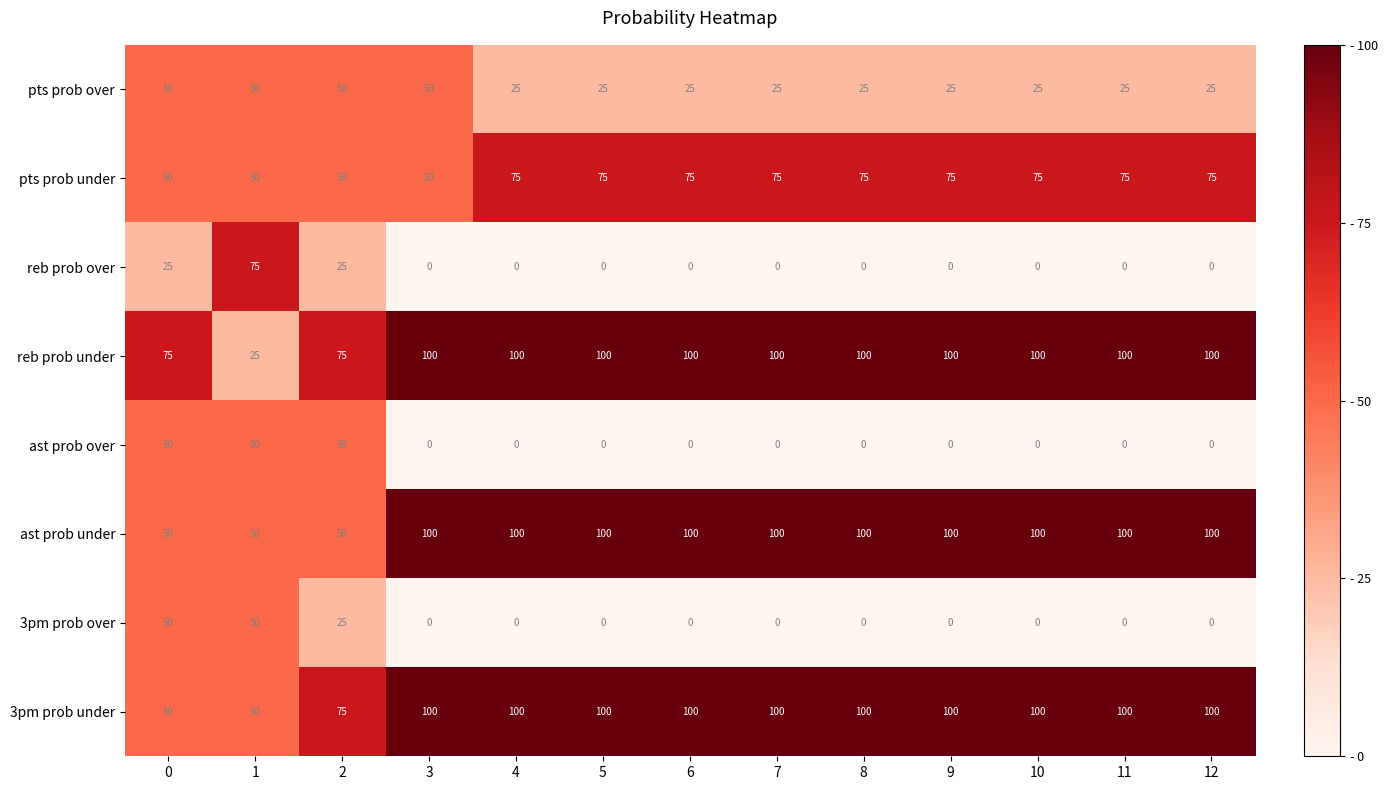

Is it true that pts prob under equals 50 at 3?

True